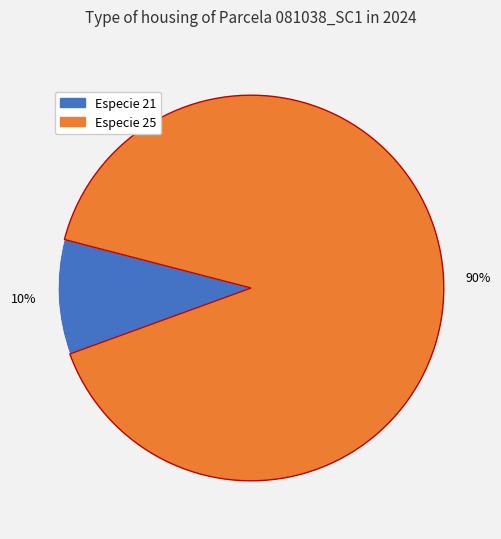

To the nearest percent, what is the average slice percentage?

50%